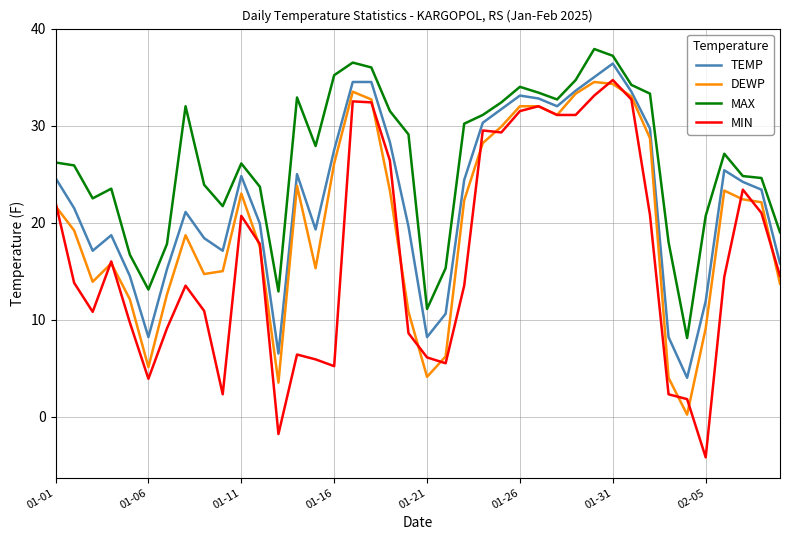

What is the maximum value for DEWP?

34.5